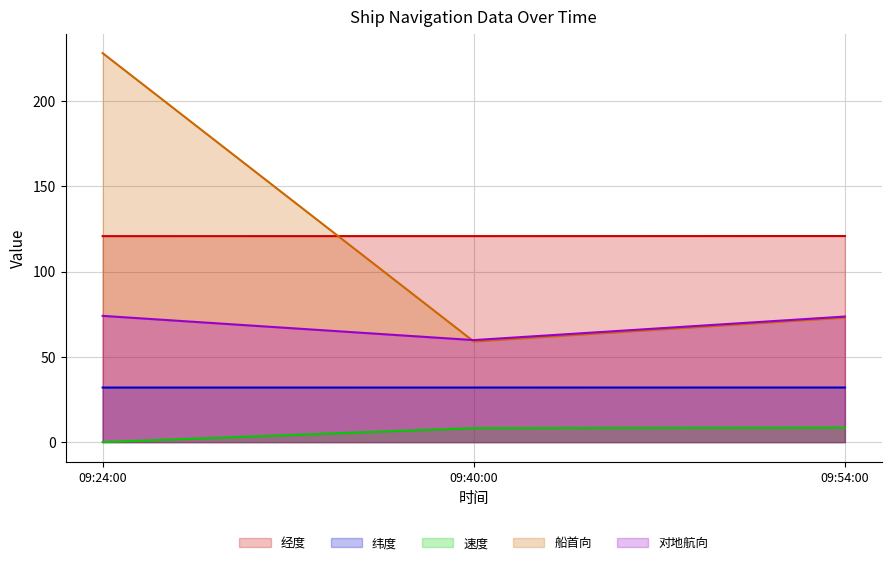

The 对地航向 series shows 29.0 at 09:54:00. True or false?

False